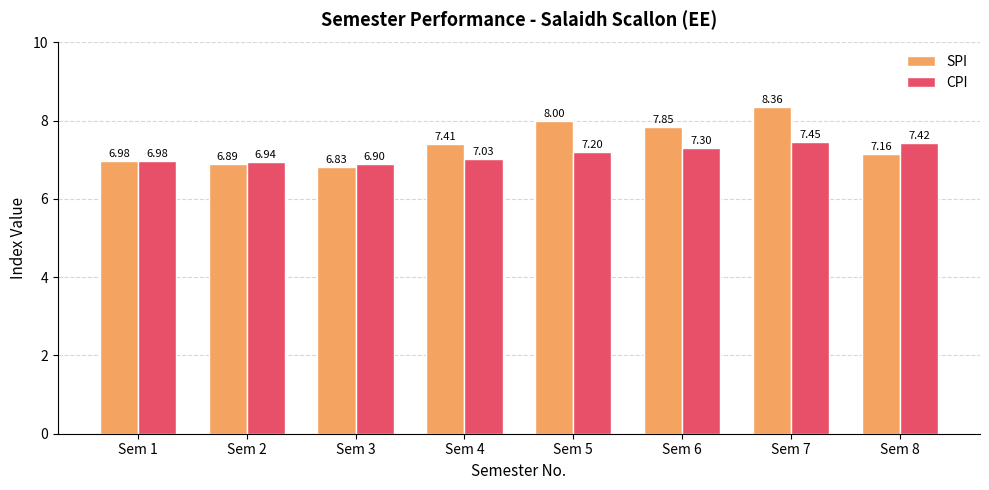

At which label does SPI first exceed 7?

Sem 4